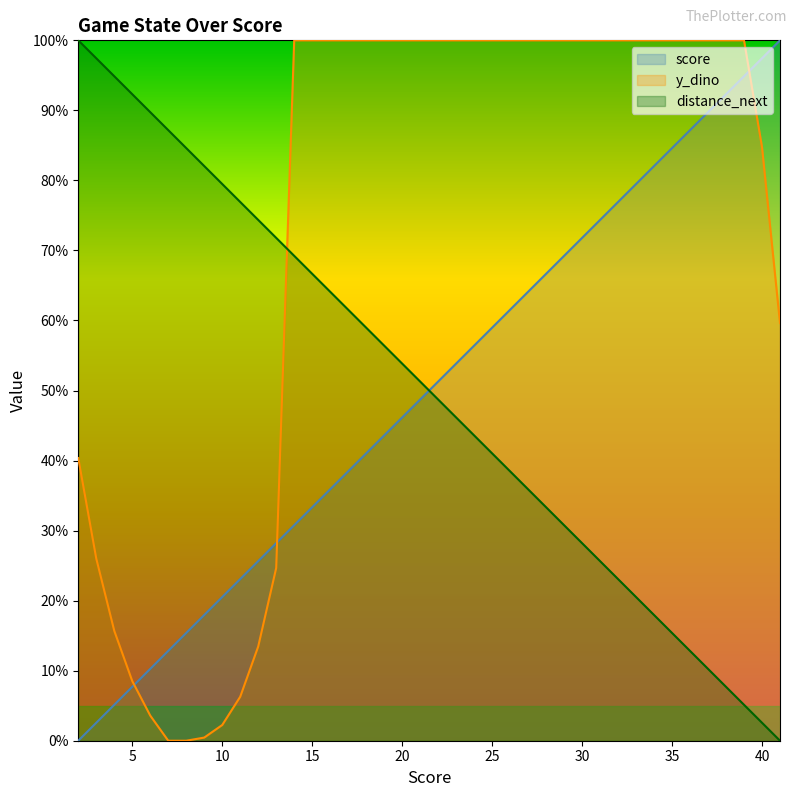

What is the value of the score point at the 8th from the left?

0.2